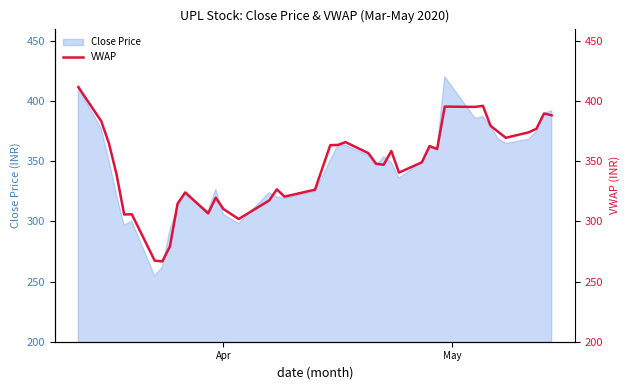

How many lines are shown in the chart?

1